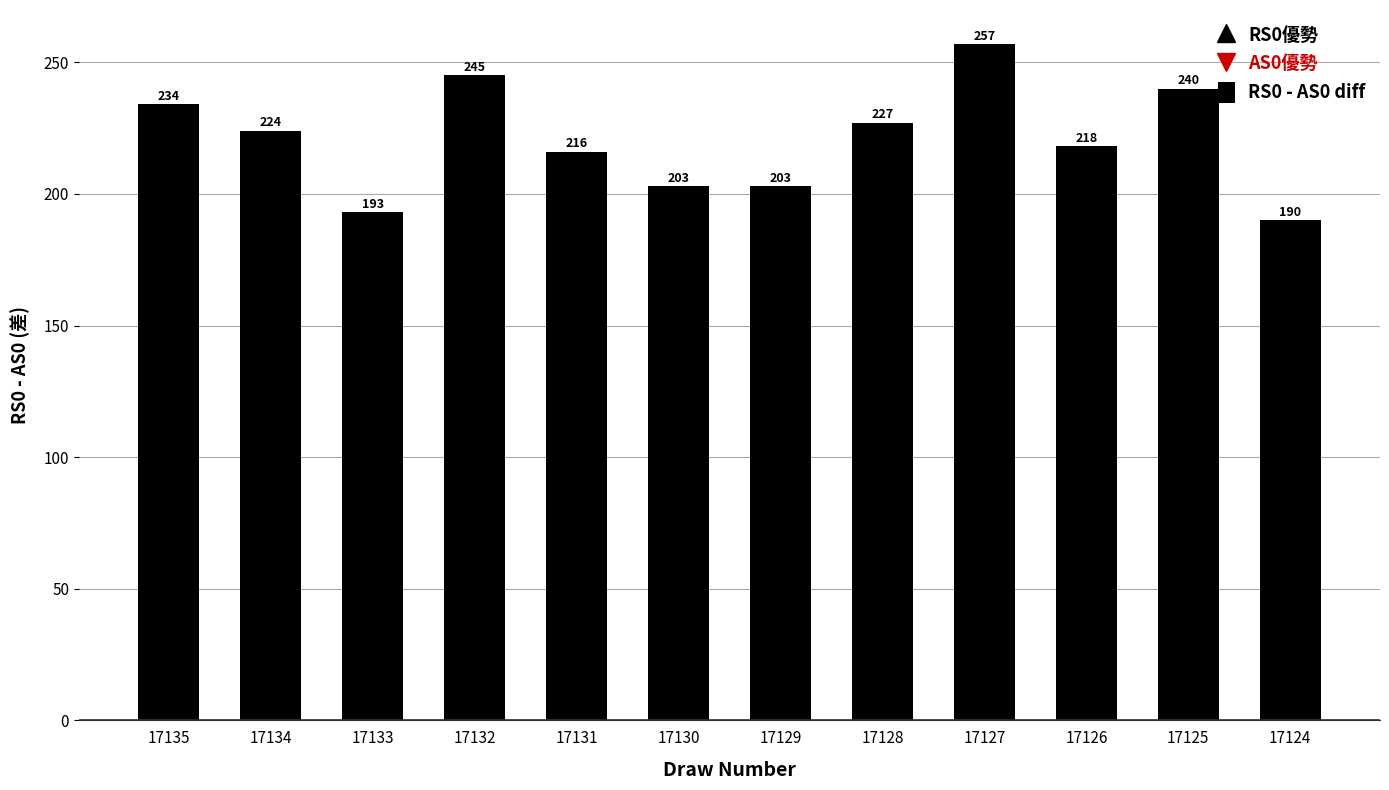

What is the change in value from 17135 to 17132?

+11